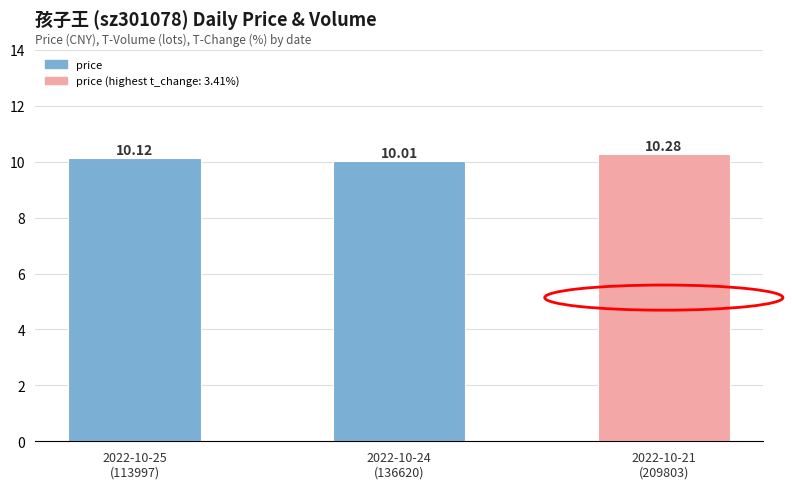

At which label is the value closest to 10?

2022-10-24
(136620)